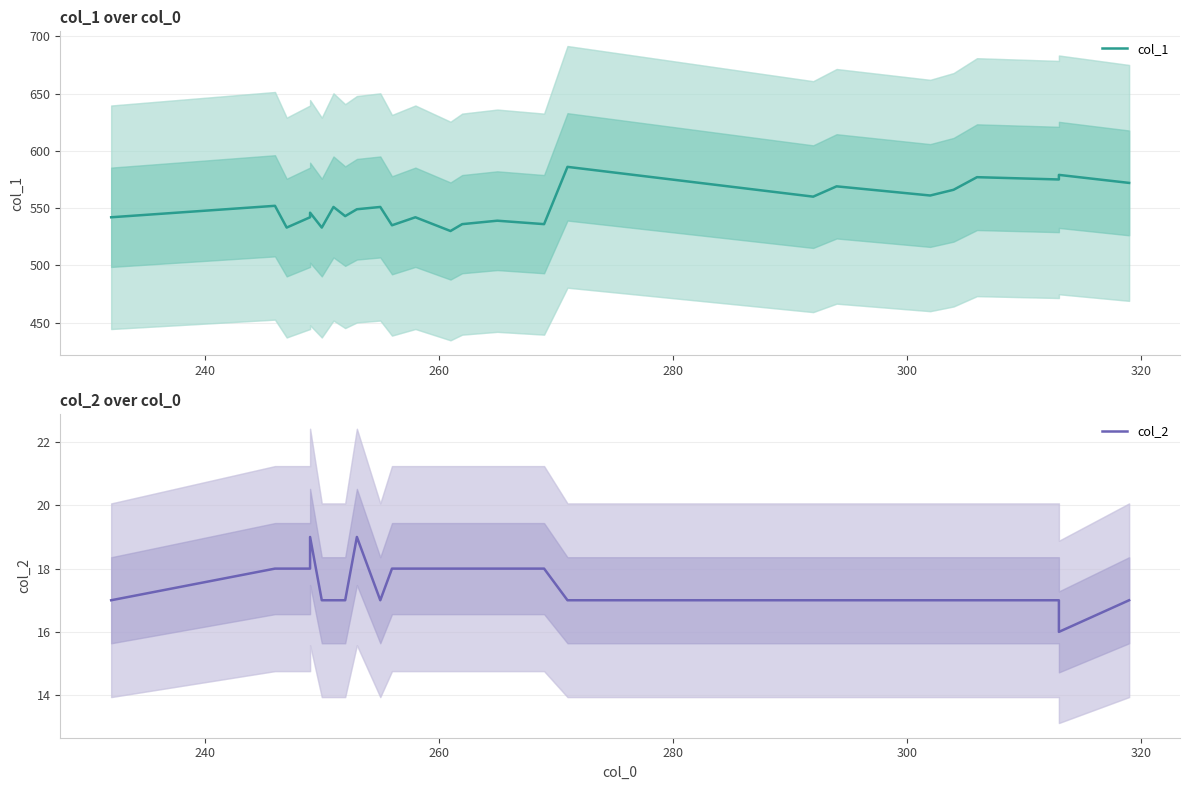

How many data points in col_1 are less than 551?

13